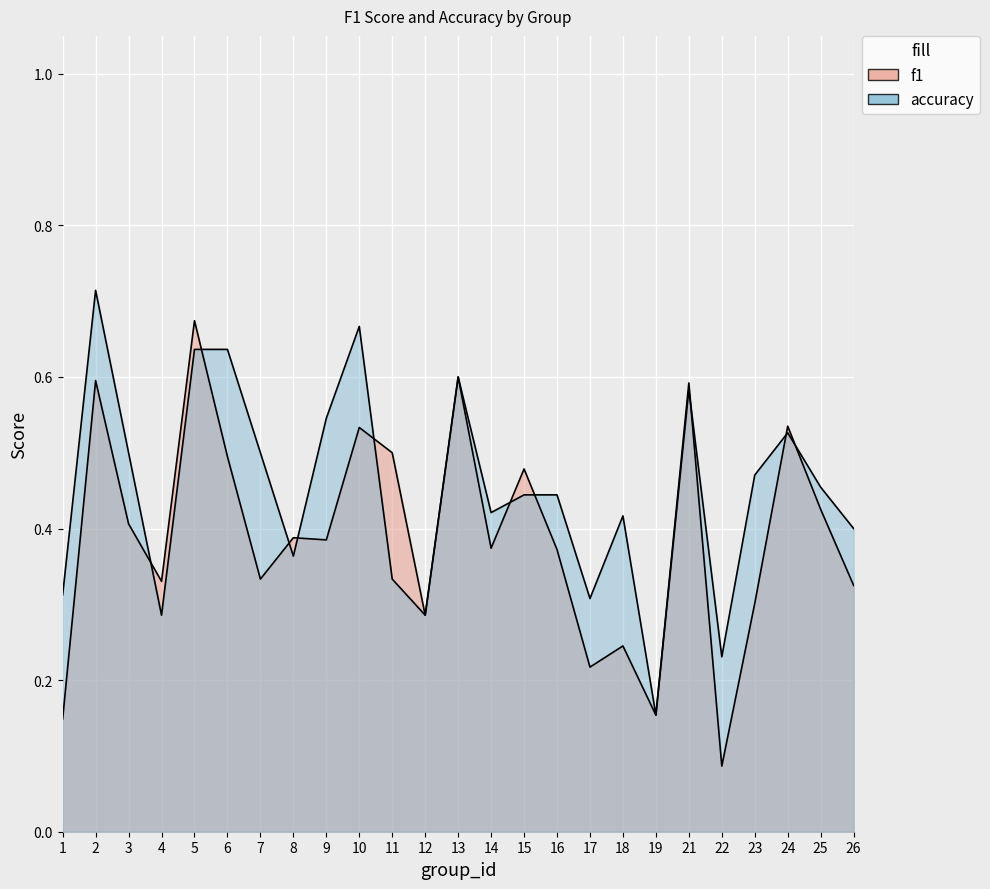

The value of accuracy at 11 is 0.6. True or false?

False